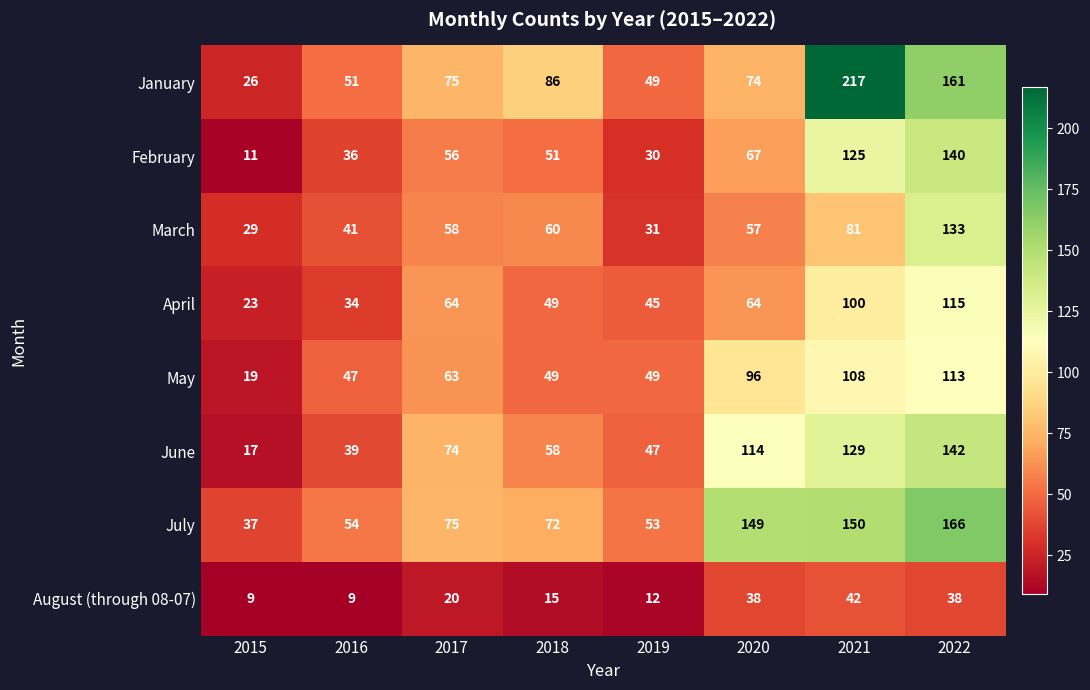

What is the highest value of the June series?

142